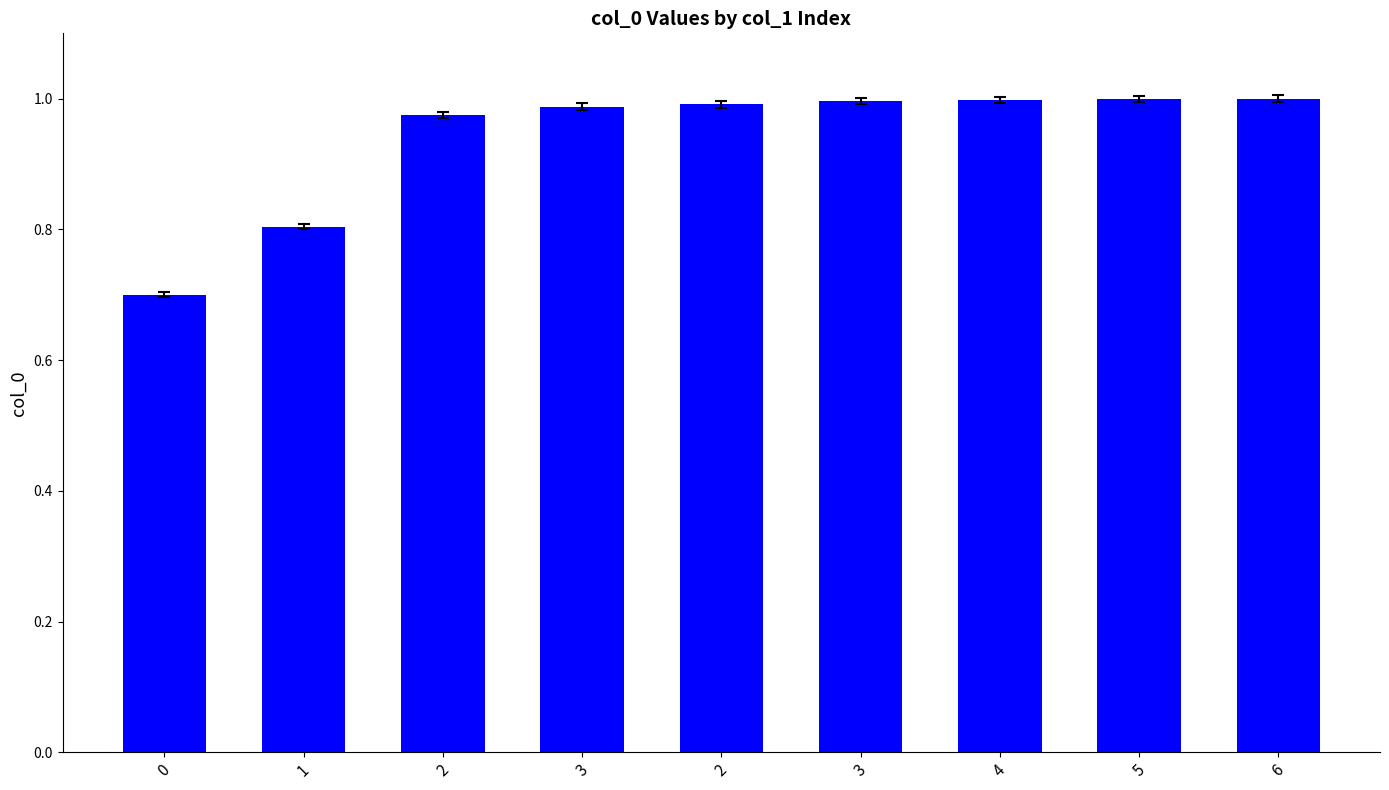

True or false: the data shows 1.0 at 3.

True